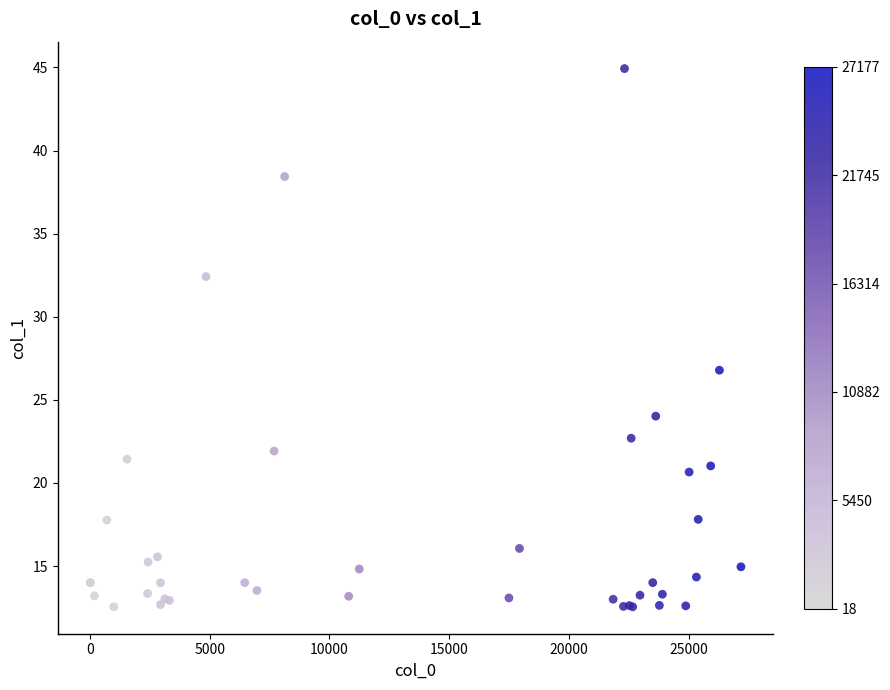

What Y value in the scatter plot is closest to 28?

26.8